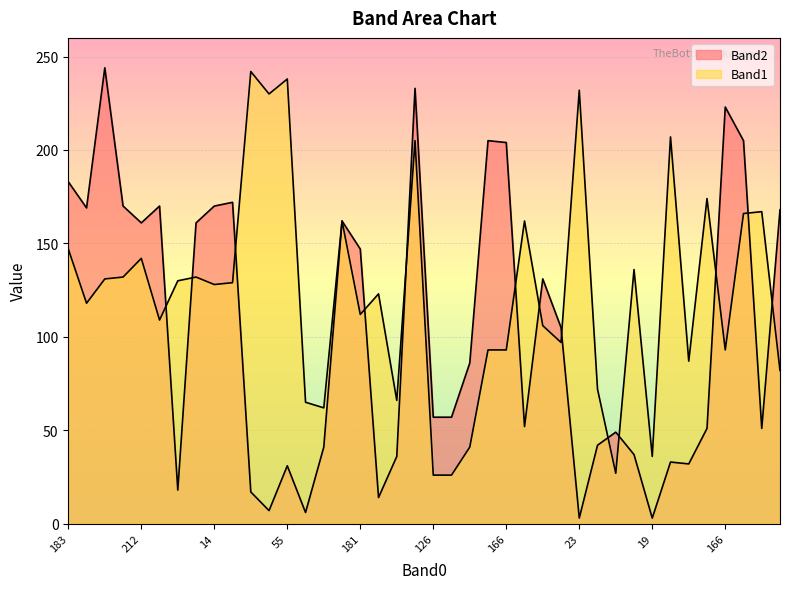

Does the chart display data point markers on the line(s)?

No